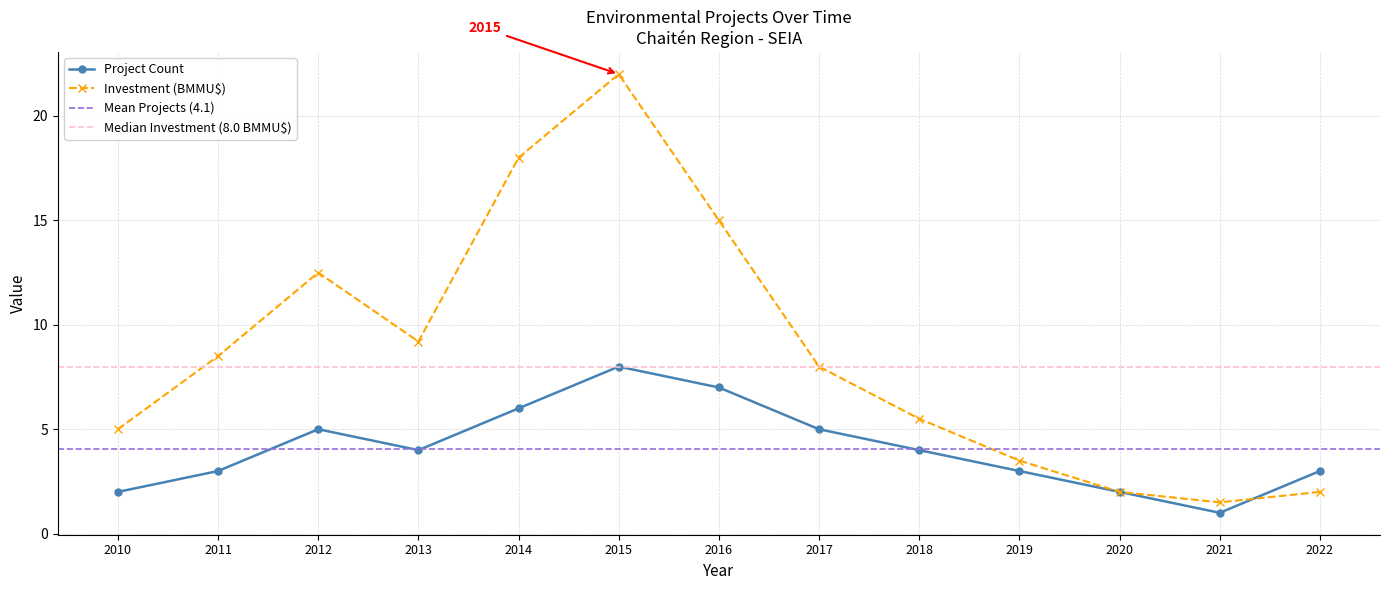

What is the difference between the highest and lowest values at 2014?

12.0